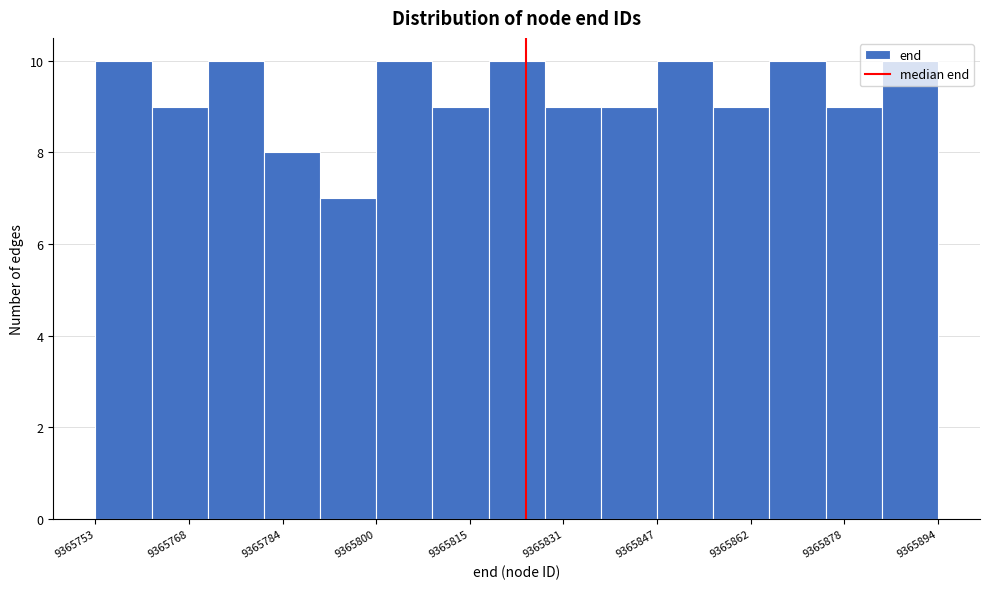

Reading left to right, transcribe this chart: for each bar, give the range it covers on the x-axis and its height. Neither the bar edges nor the heights are printed on the chart, so give them approximately, as read against the axes.

9365753.0 to 9365762.4: 10
9365762.4 to 9365771.8: 9
9365771.8 to 9365781.2: 10
9365781.2 to 9365790.6: 8
9365790.6 to 9365800.0: 7
9365800.0 to 9365809.4: 10
9365809.4 to 9365818.8: 9
9365818.8 to 9365828.2: 10
9365828.2 to 9365837.6: 9
9365837.6 to 9365847.0: 9
9365847.0 to 9365856.4: 10
9365856.4 to 9365865.8: 9
9365865.8 to 9365875.2: 10
9365875.2 to 9365884.6: 9
9365884.6 to 9365894.0: 10